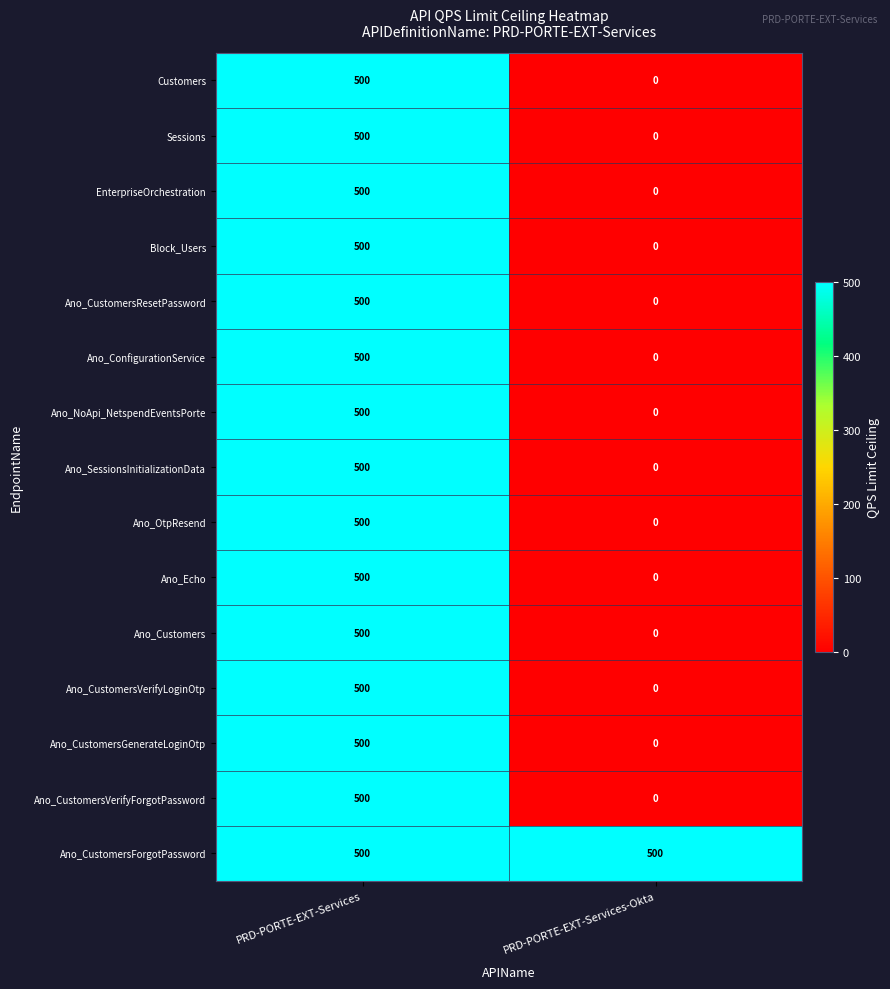

Which category has the lowest value in the Ano_Customers series?

PRD-PORTE-EXT-Services-Okta